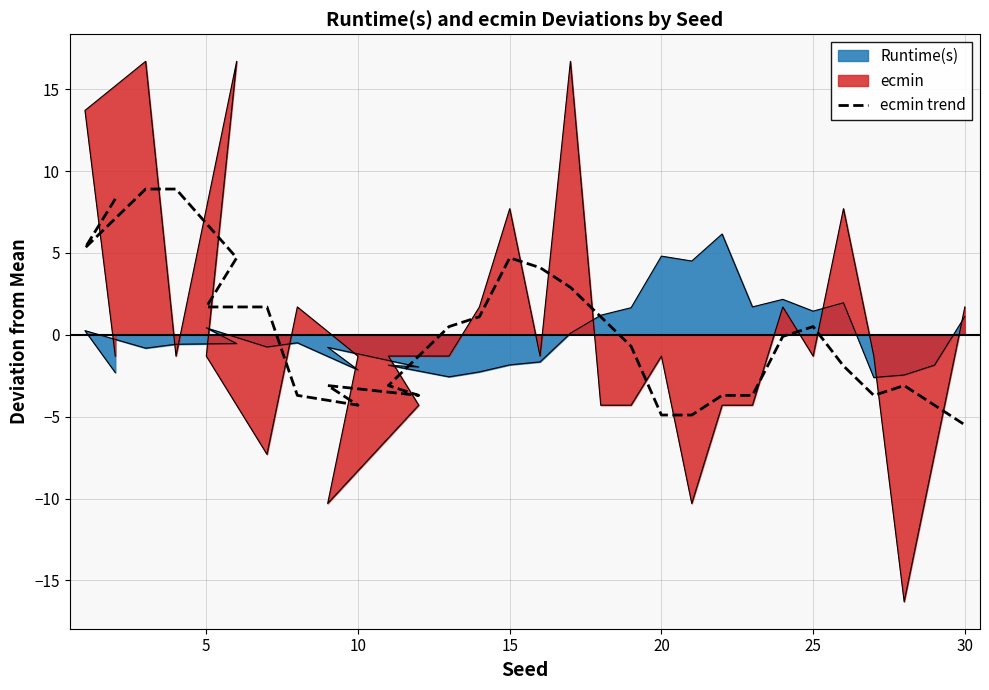

Reading left to right, list all the values displayed in this chart.

8.3	5.3	8.9	8.9	4.7	1.7	1.7	-3.7	-4.3	-3.1	-3.7	-3.1	0.5	1.1	4.7	4.1	2.9	1.1	-0.7	-4.9	-4.9	-3.7	-3.7	-0.1	0.5	-1.9	-3.7	-3.1	-4.3	-5.5